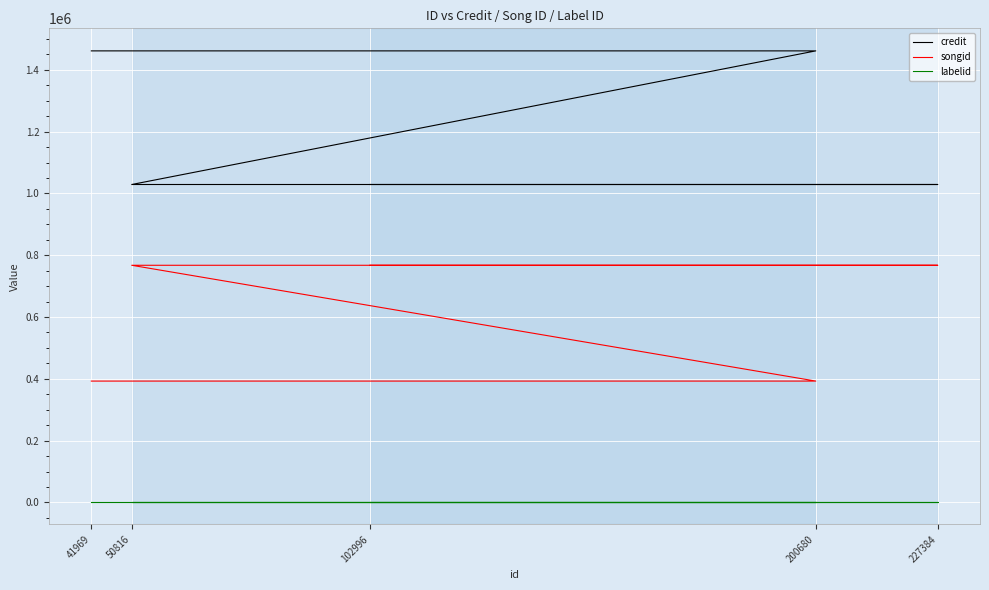

Where is labelid nearest to the value 1842?

102996